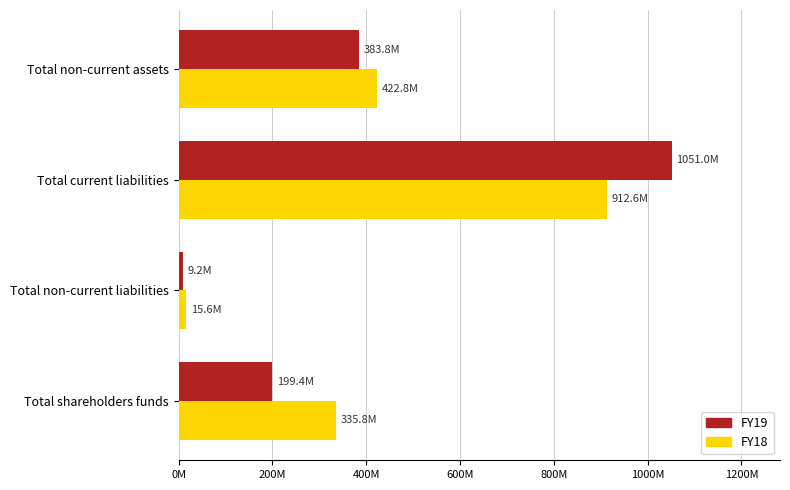

What are all the series names shown in the legend?

FY19, FY18